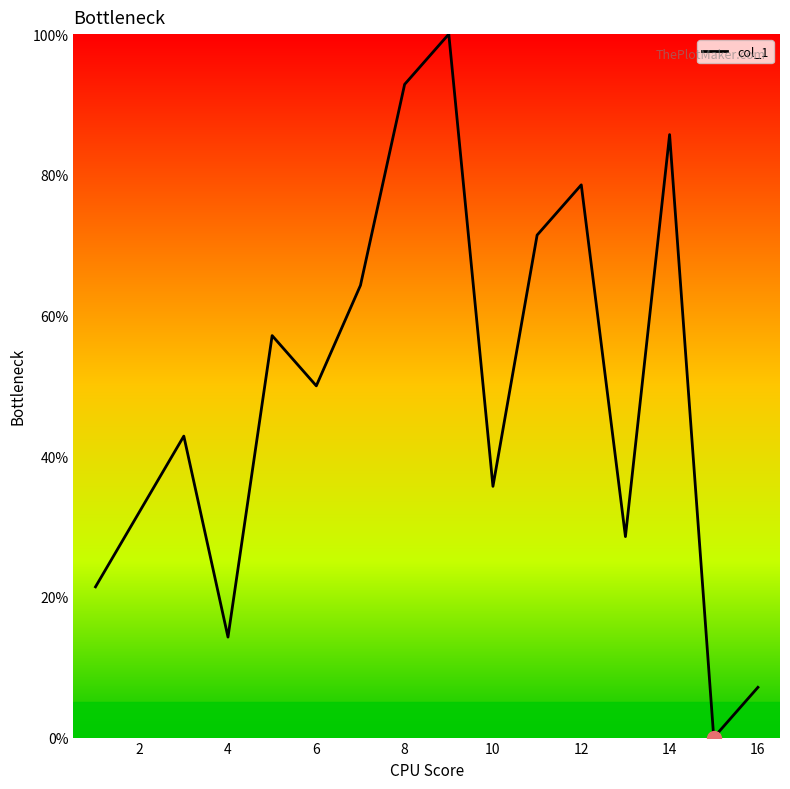

What is the greatest value displayed?

100.0